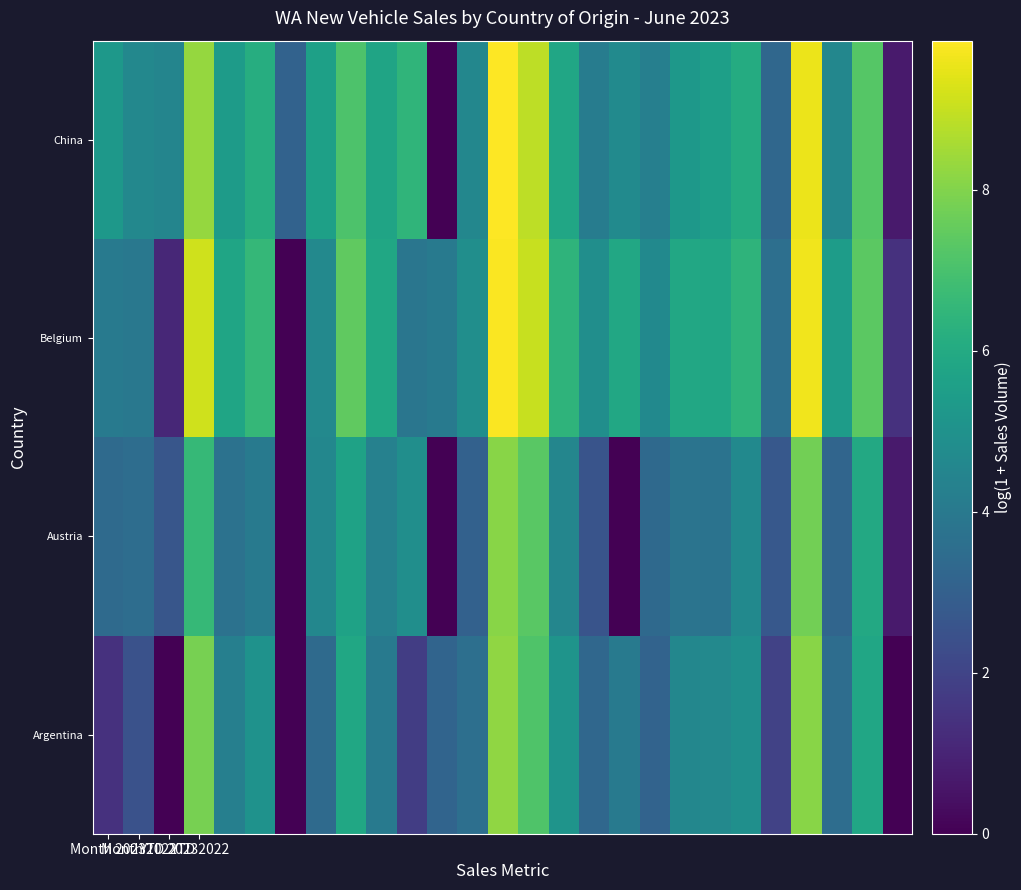

Which category has the highest value across all series?

13